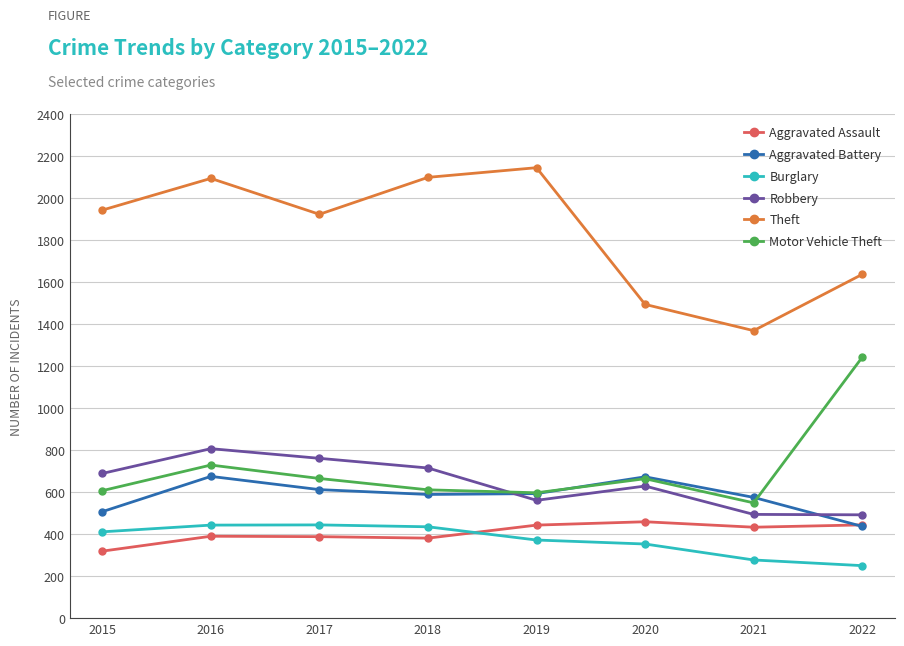

Is the value of Theft at 2016 greater than the value of Aggravated Assault at 2018?

Yes